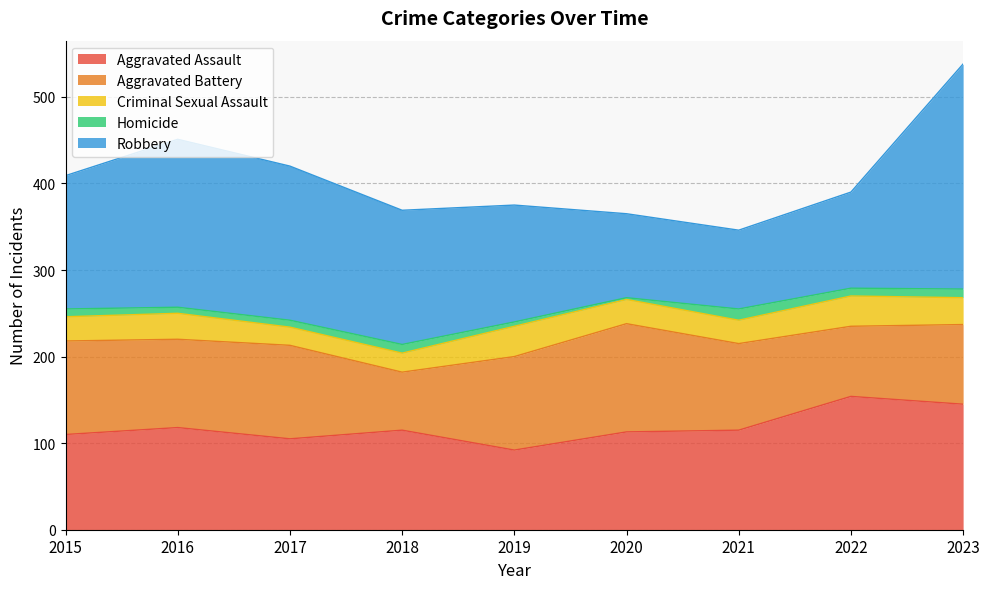

Rank the series by their maximum value, from lowest to highest.

Homicide, Criminal Sexual Assault, Aggravated Battery, Aggravated Assault, Robbery